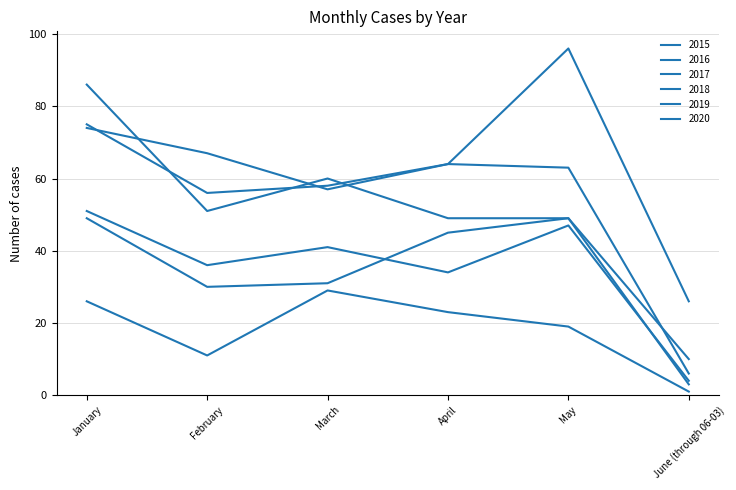

At which label does 2016 reach its minimum?

June (through 06-03)